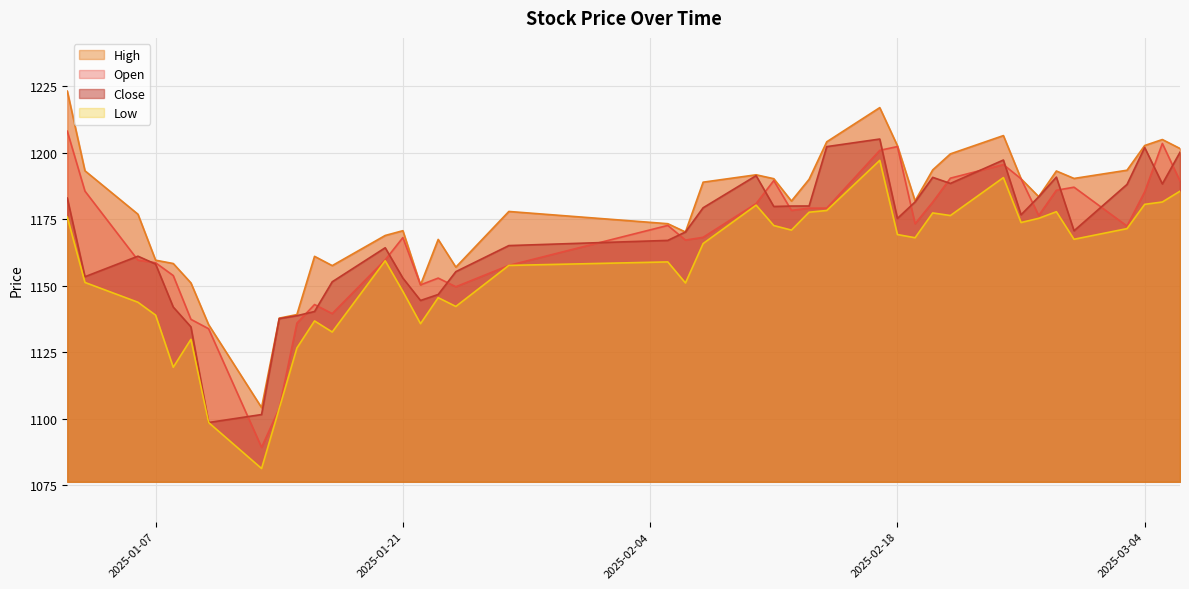

Which category has the highest value across all series?

2025-01-02